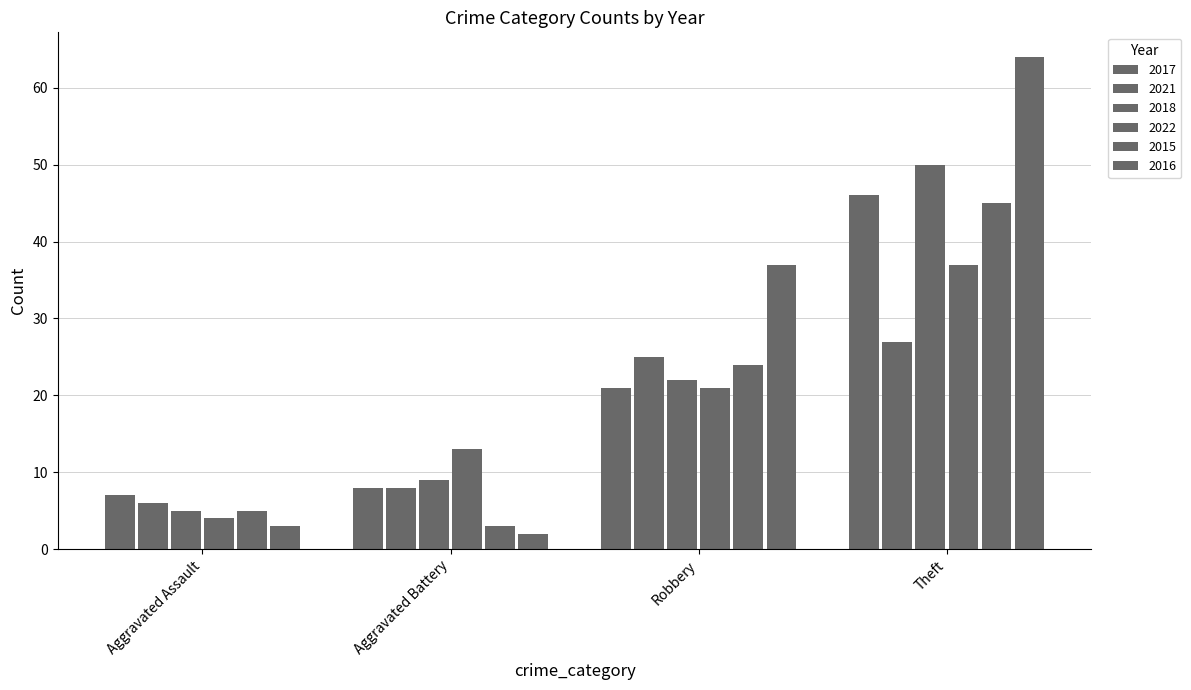

What is the label of the 4th bar from the right?

Aggravated Assault